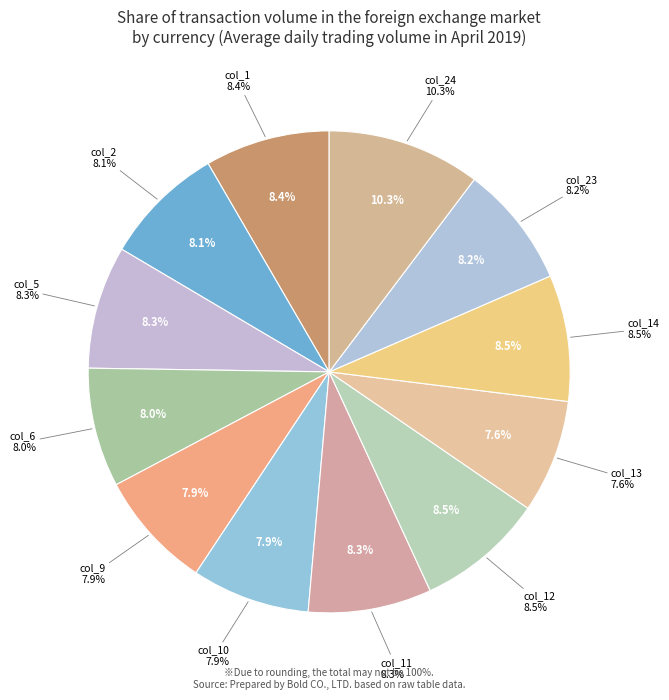

Is there any slice that represents more than half of the pie?

No